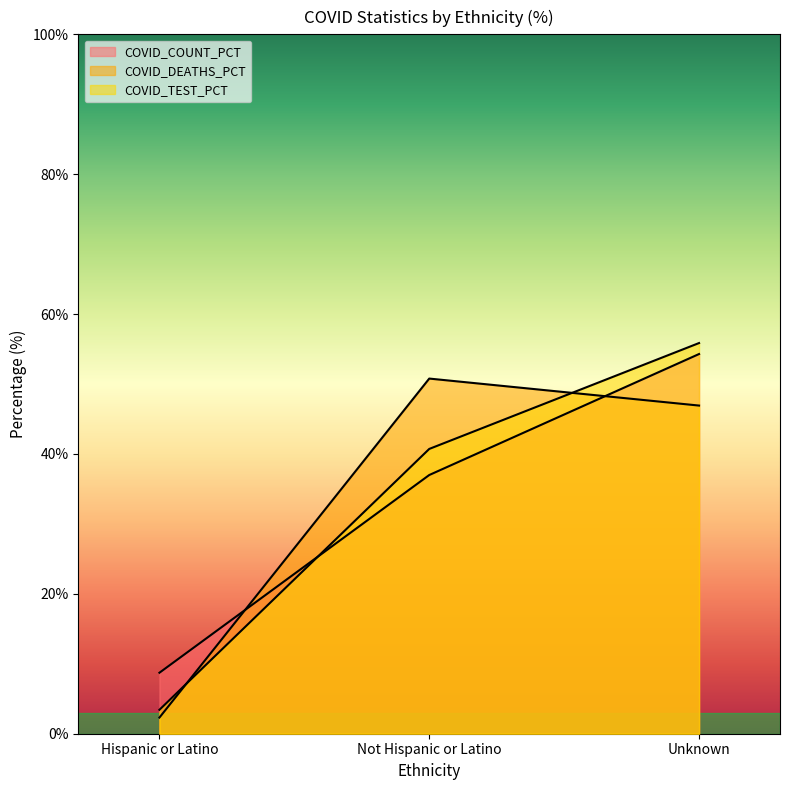

Reading right to left, what are all the values shown in this chart?

COVID_COUNT_PCT: Unknown=54.3	Not Hispanic or Latino=37.0	Hispanic or Latino=8.7
COVID_DEATHS_PCT: Unknown=46.9	Not Hispanic or Latino=50.8	Hispanic or Latino=2.3
COVID_TEST_PCT: Unknown=55.9	Not Hispanic or Latino=40.7	Hispanic or Latino=3.4